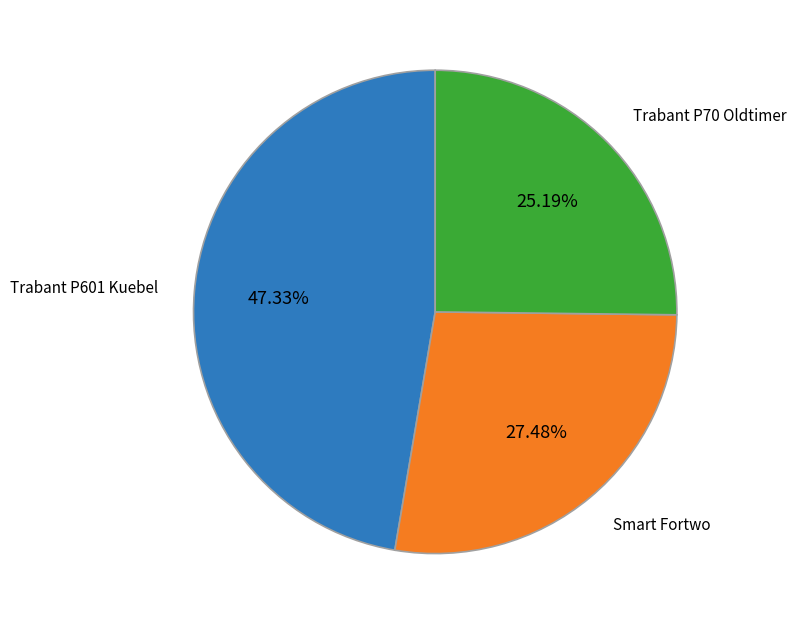

Is there a majority slice in this chart?

No